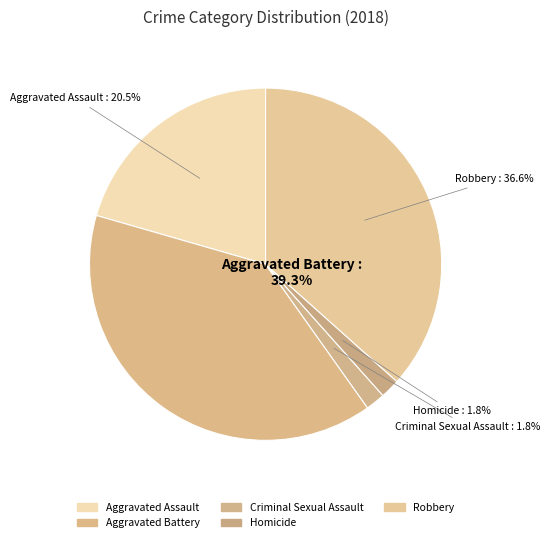

Is it true that Criminal Sexual Assault is 1% of the pie?

False